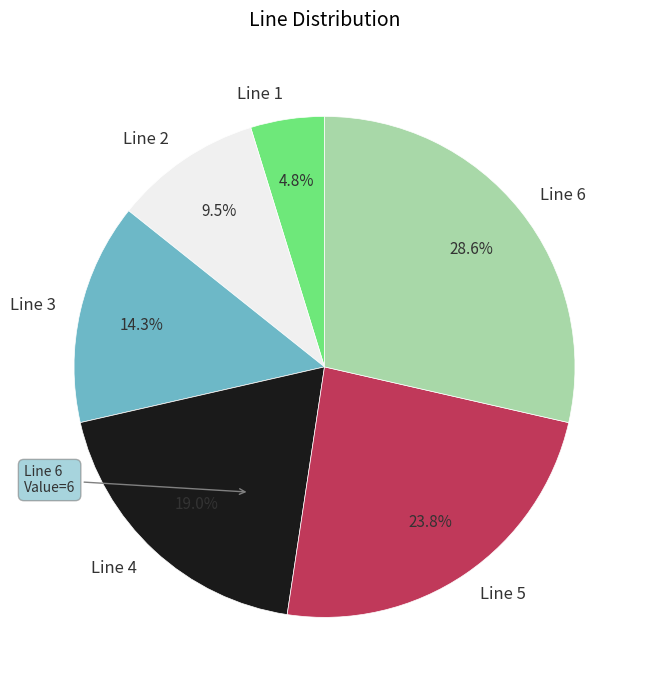

What portion of the pie excludes Line 5?

76.2%